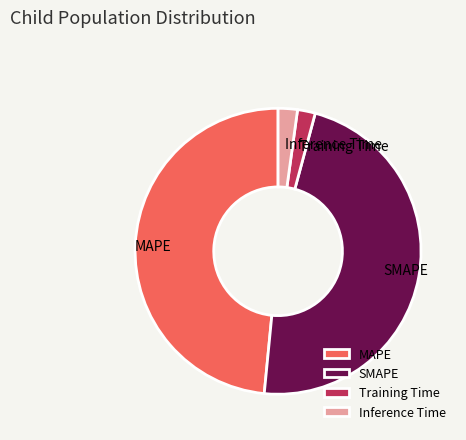

Between SMAPE and Inference Time, which is larger?

SMAPE